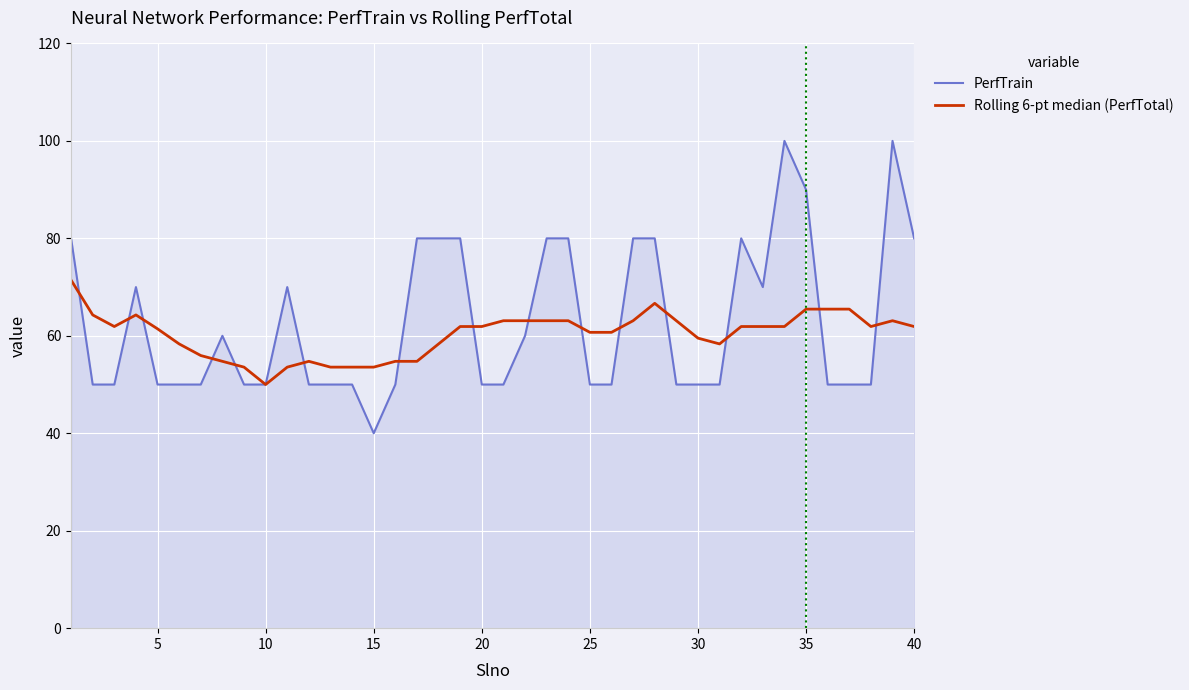

Which series has the widest spread of values?

PerfTrain